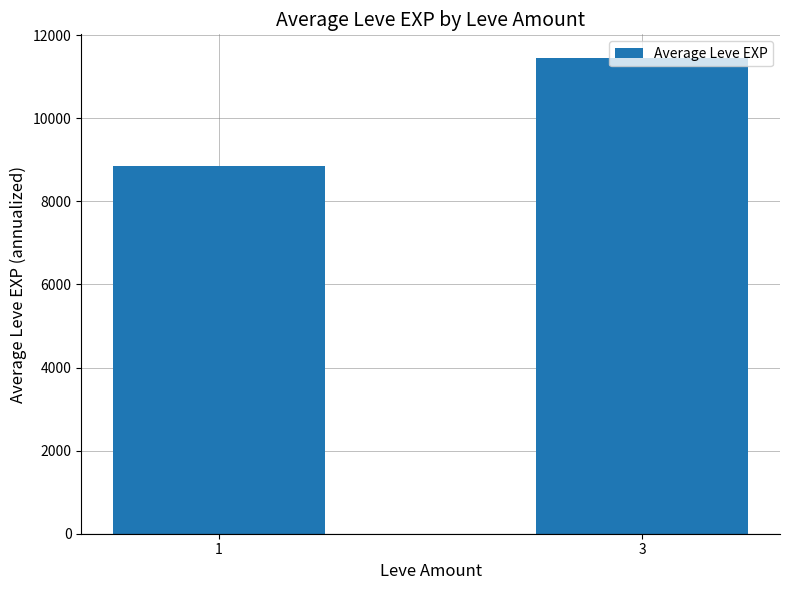

Reading left to right, what are all the values shown in this chart?

8851.0	11450.0